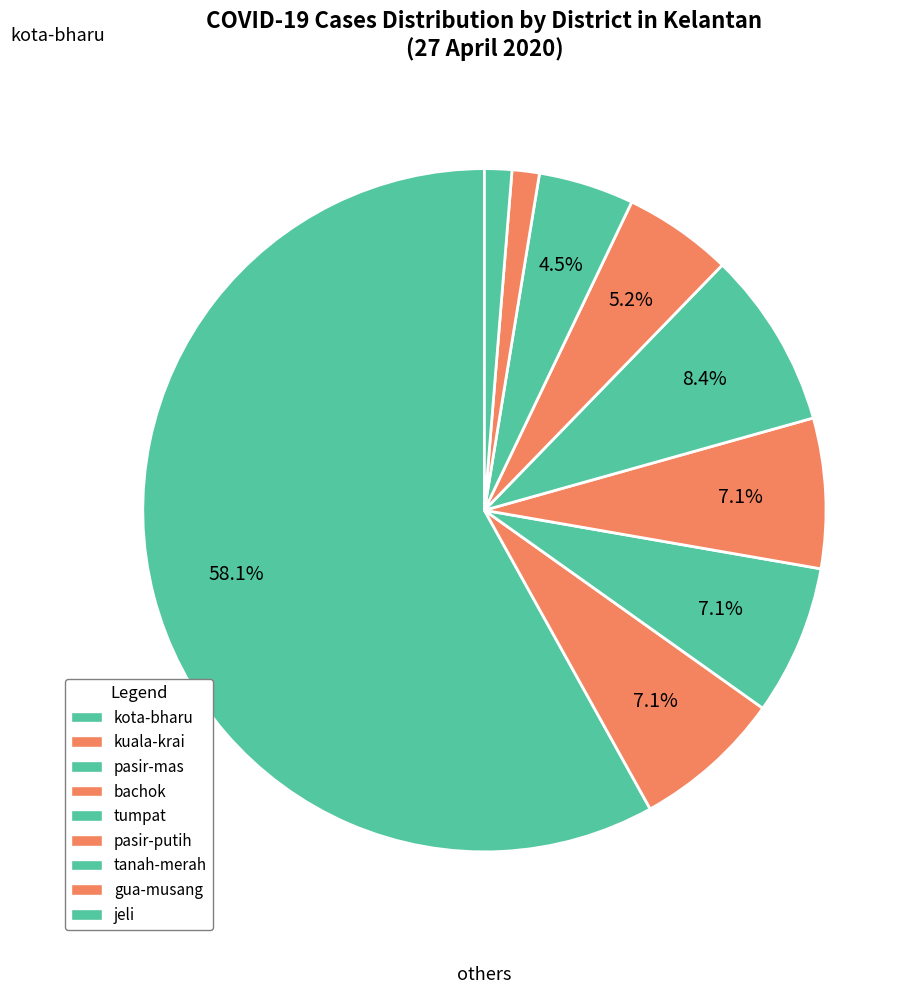

Count the number of slices in the pie.

9